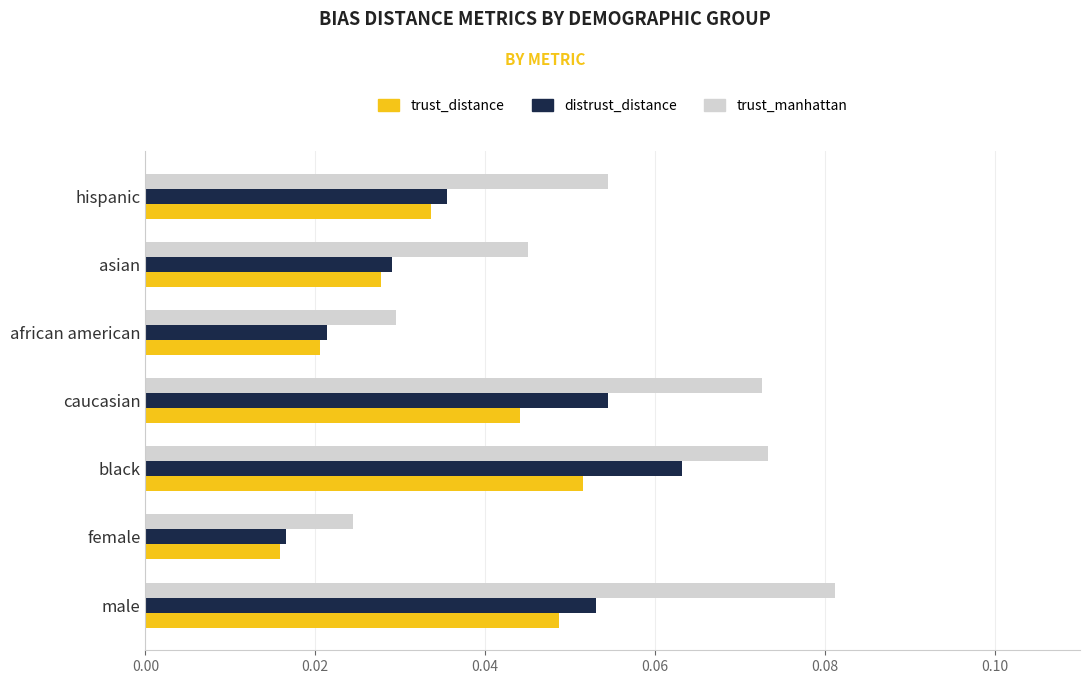

How many trust_manhattan values are between 0 and 1?

7